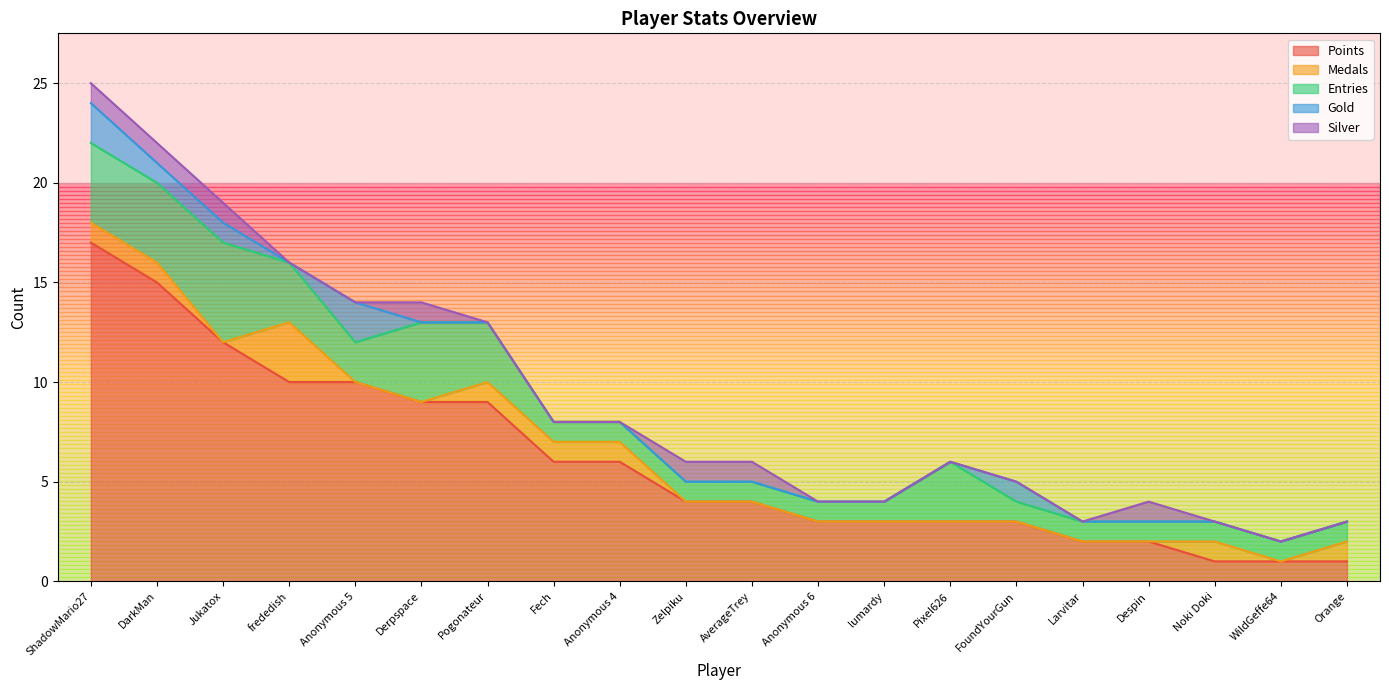

Is the value of Points at lumardy greater than the value of Silver at Zelpiku?

Yes